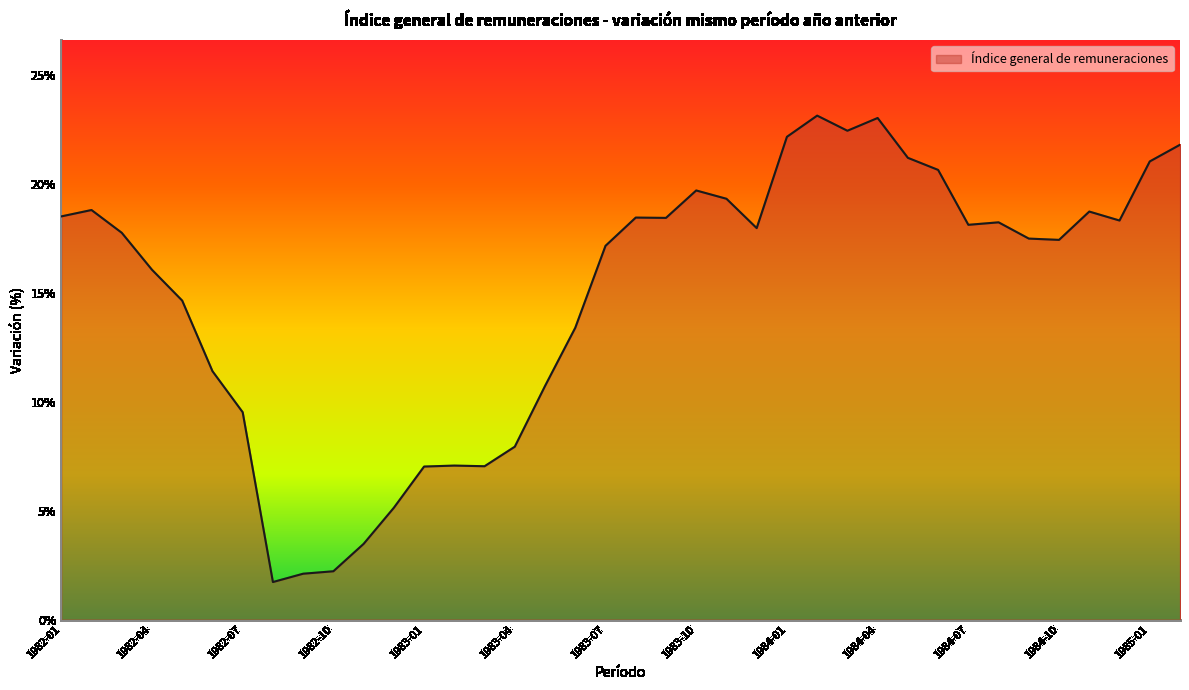

What is the smallest value displayed?

1.7